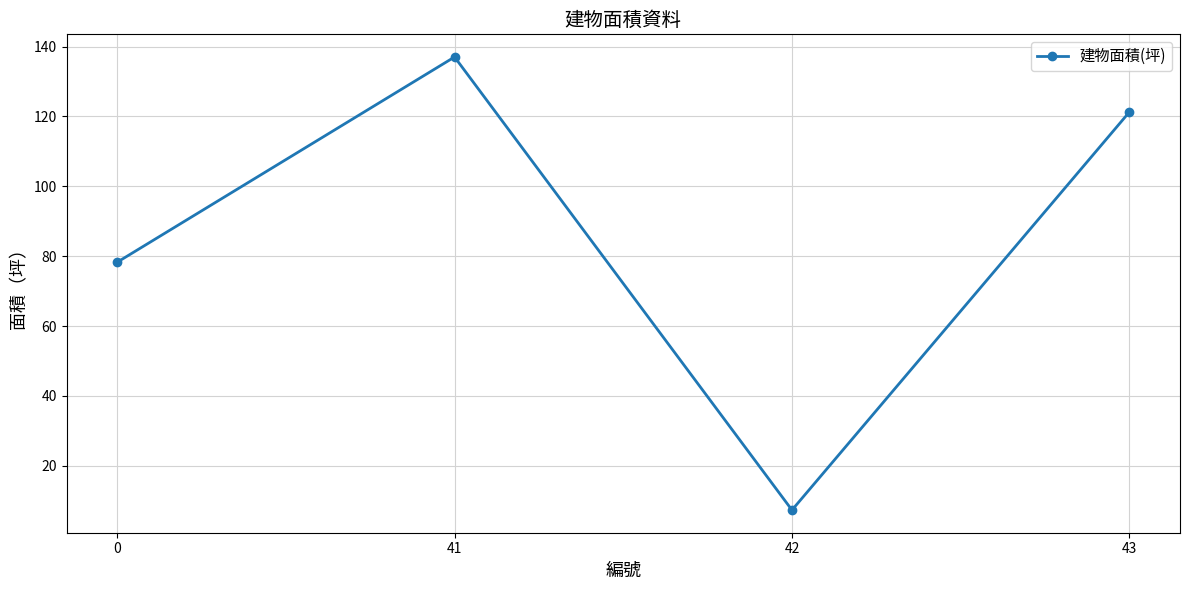

Approximately how many times larger is the value at 0 compared to 42?

10.7